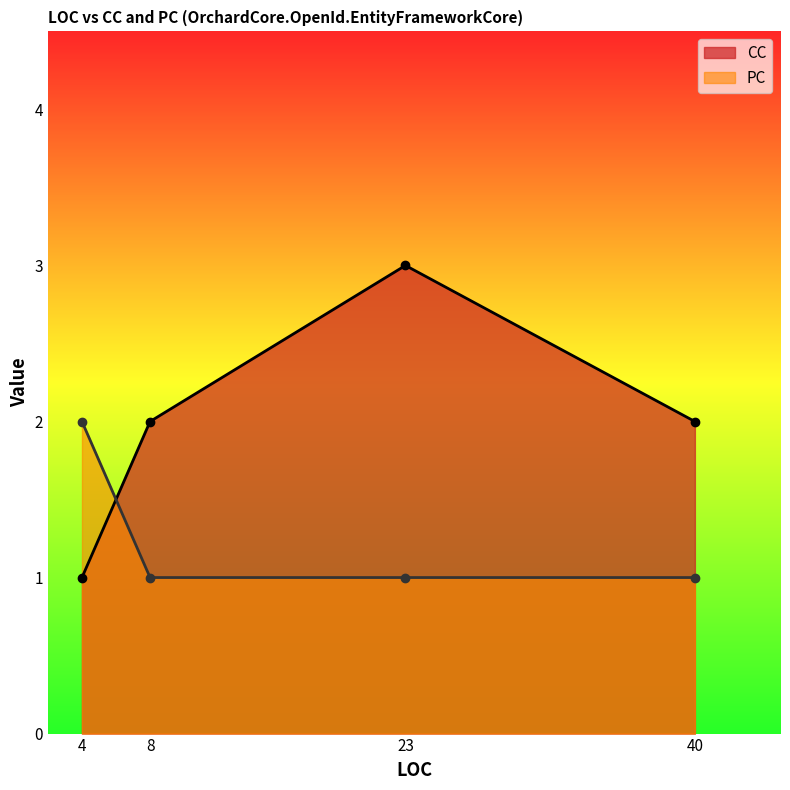

What is the lowest value of the CC series?

1